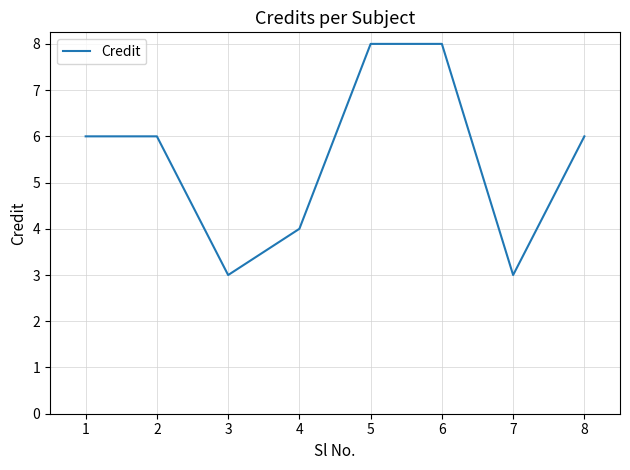

Is this an area chart (filled region under the line)?

No